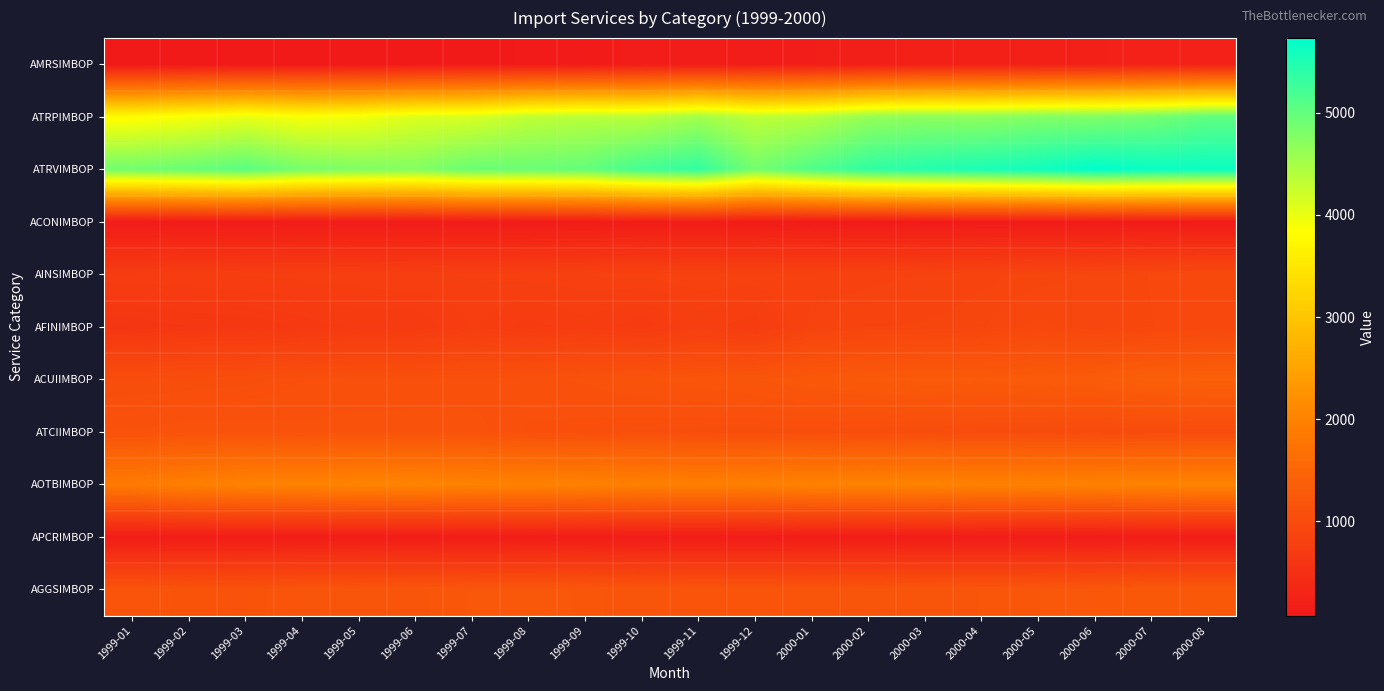

List the series in order of their peak value, lowest first.

APCRIMBOP, ACONIMBOP, AMRSIMBOP, AFINIMBOP, AINSIMBOP, ATCIIMBOP, AGGSIMBOP, ACUIIMBOP, AOTBIMBOP, ATRPIMBOP, ATRVIMBOP